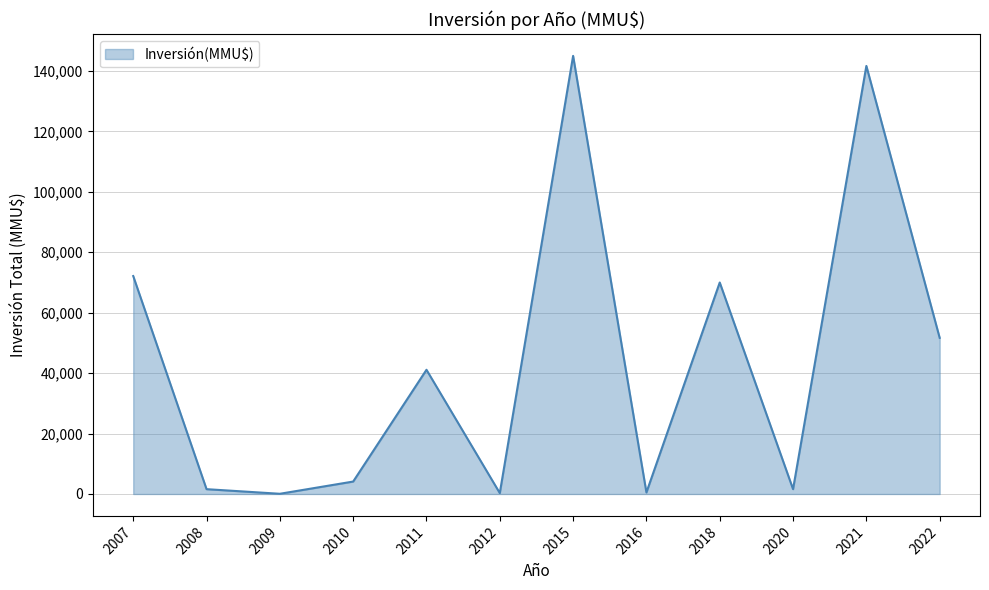

What is the greatest value displayed?

145000